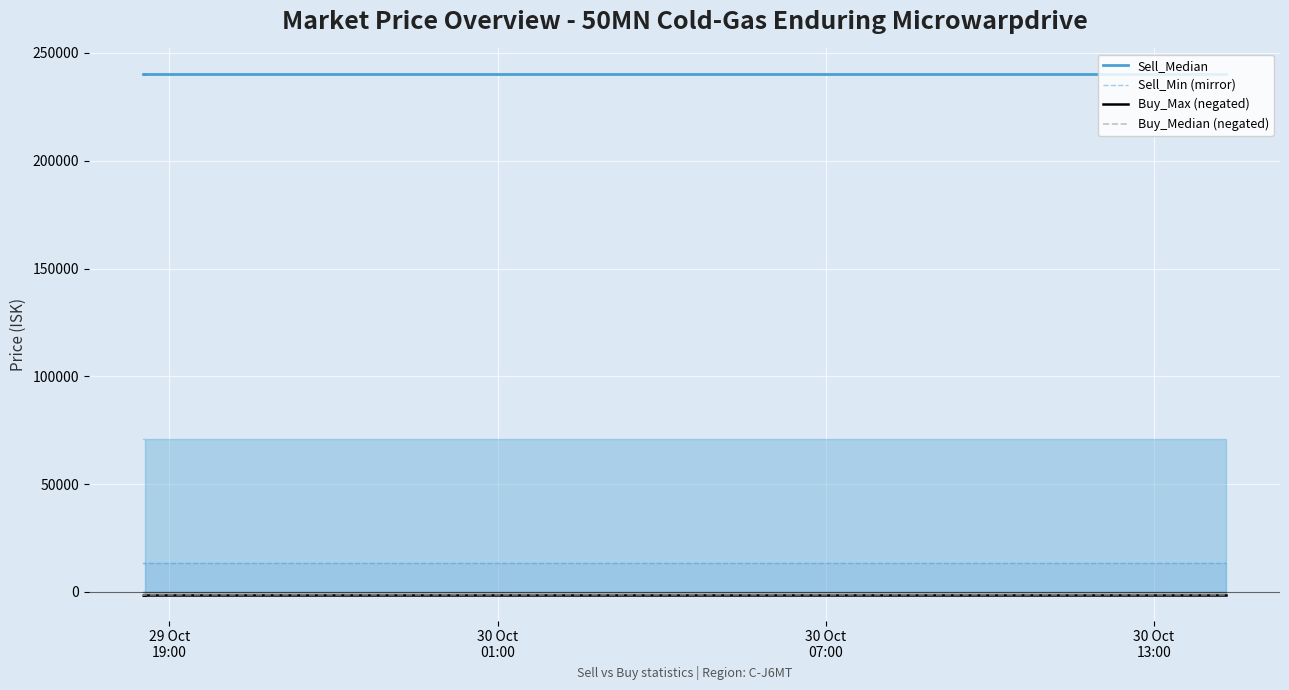

Which series has the largest total across all categories?

Sell_Median